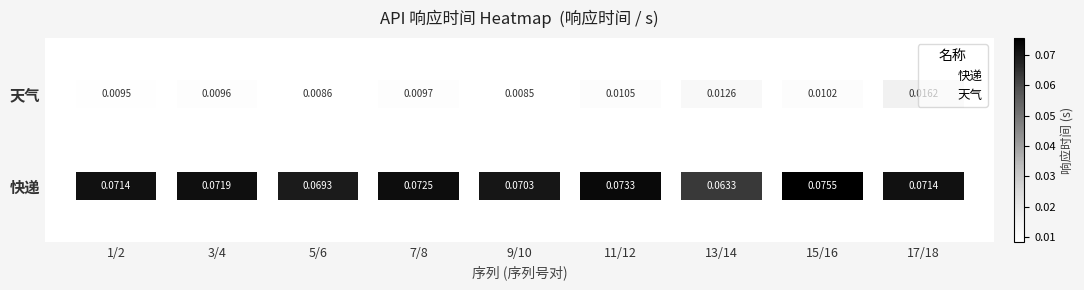

What is the sum of all 天气 values?

9